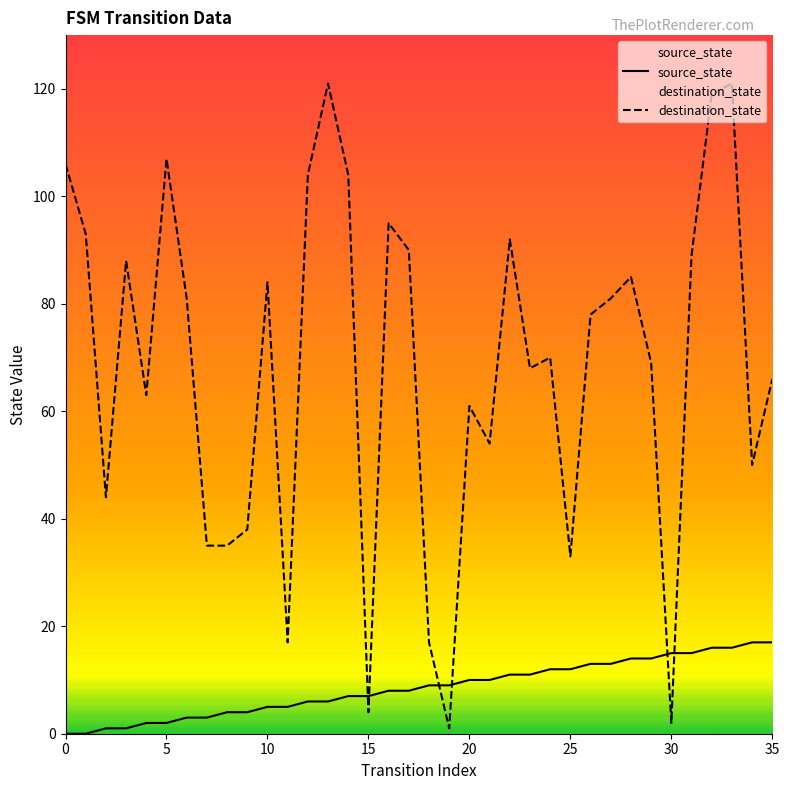

Is the value of destination_state at 29 greater than the value of source_state at 16?

Yes